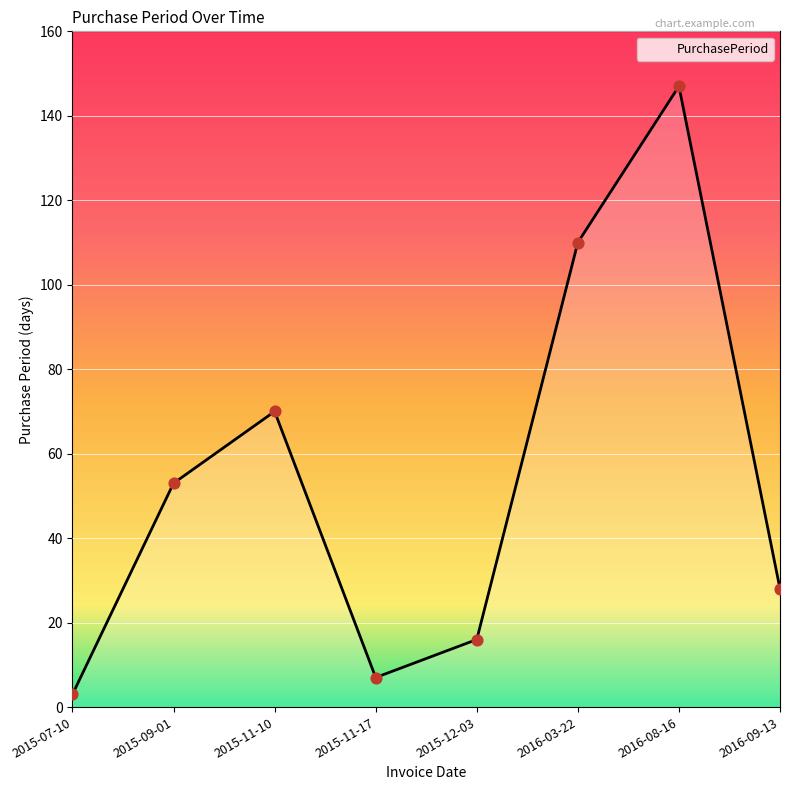

Approximately how many times larger is the value at 2015-11-10 compared to 2015-12-03?

4.4